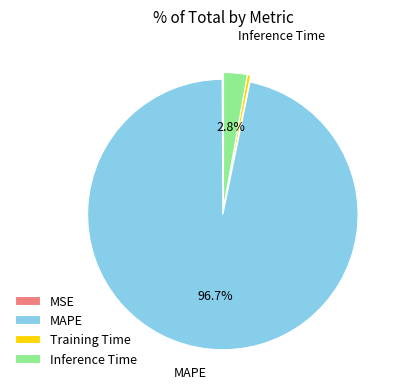

Does any single category account for the majority?

Yes